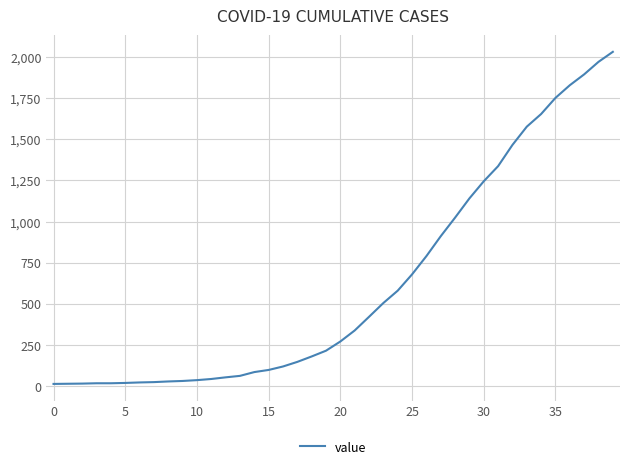

What is the difference between the maximum and minimum values?

2019